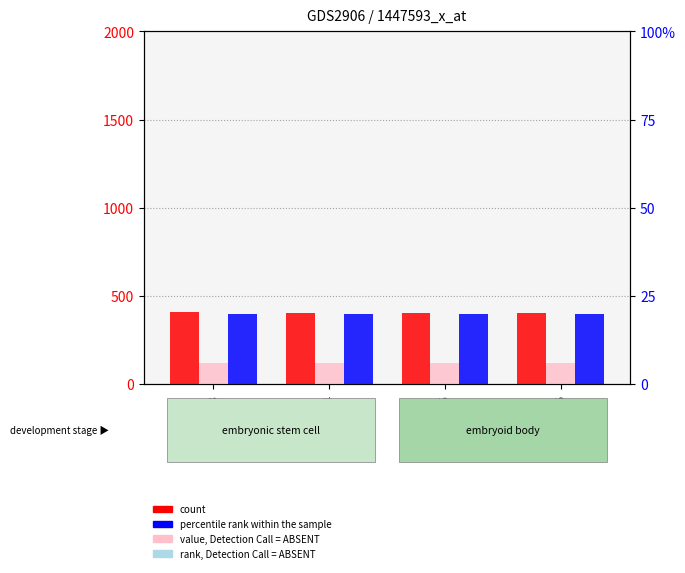

At which label is col_3 (rank) closest to 20?

GSM72623